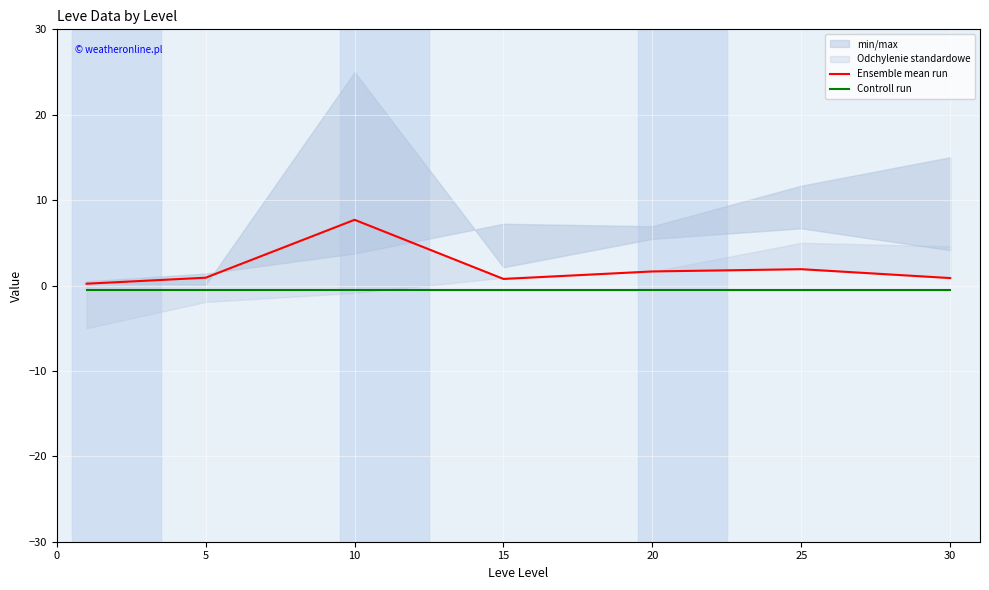

True or false: Ensemble mean run and Controll run cross at least once.

False